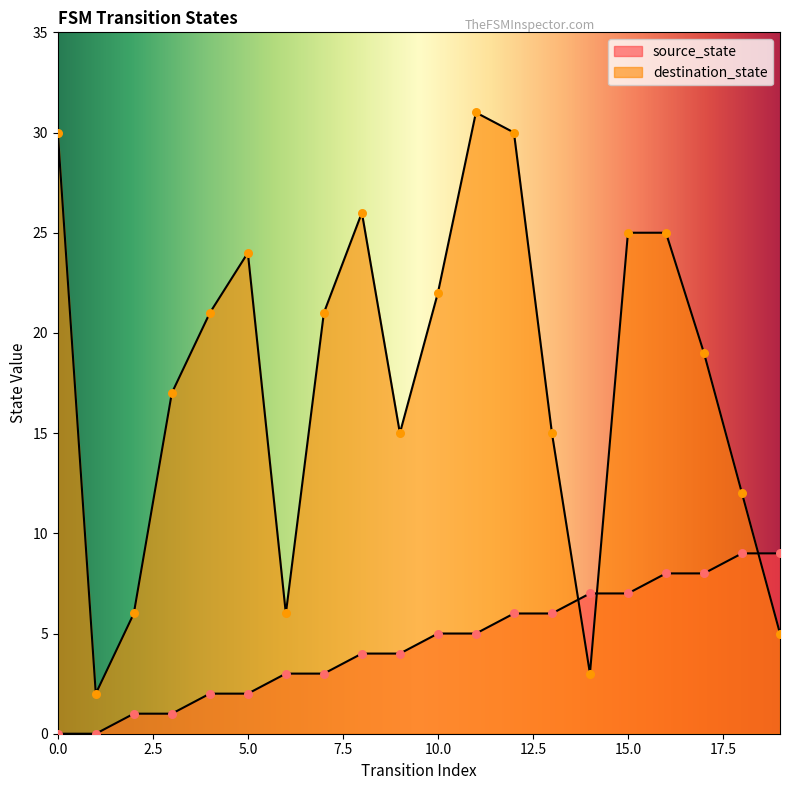

Which series contains the lowest Y value?

source_state